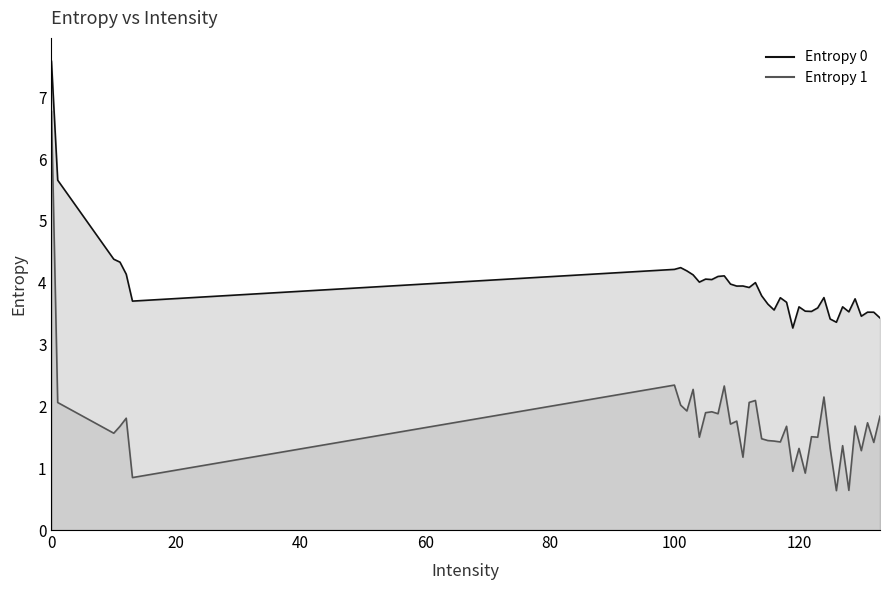

True or false: Entropy 0 and Entropy 1 cross at least once.

False